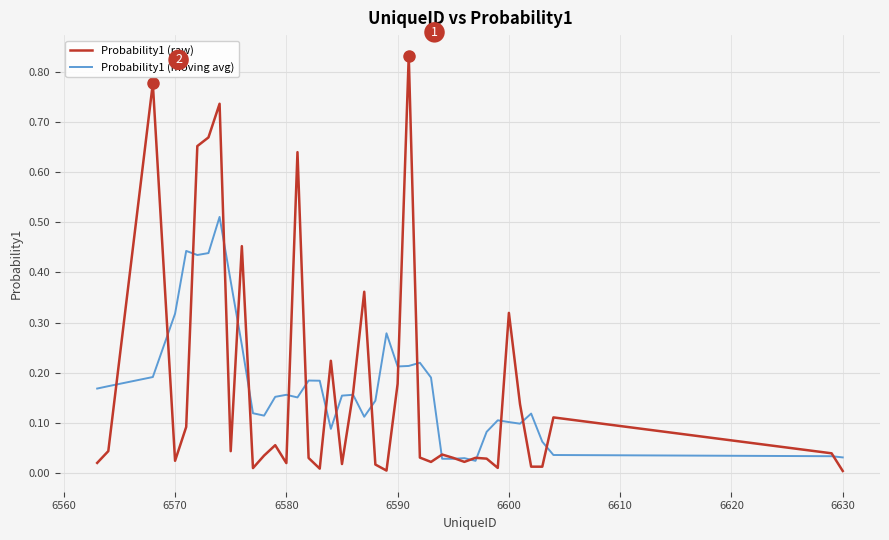

Which series has the widest spread of values?

Probability1 (raw)